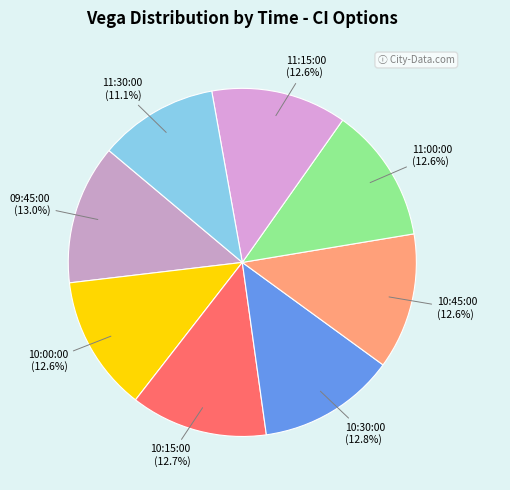

Count the number of slices in the pie.

8